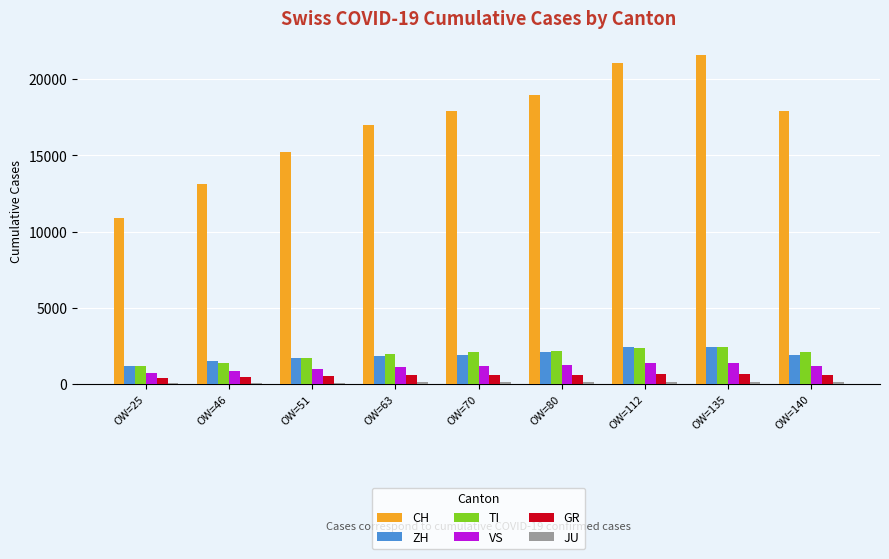

What is the minimum value for CH?

10930